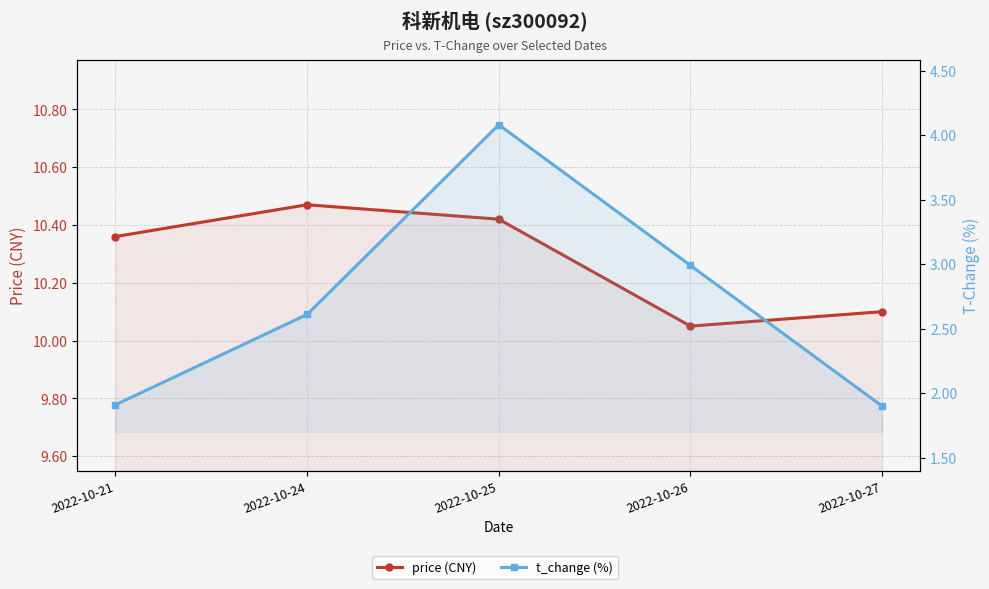

True or false: t_change (%) has a value of 6.4 at 2022-10-25.

False